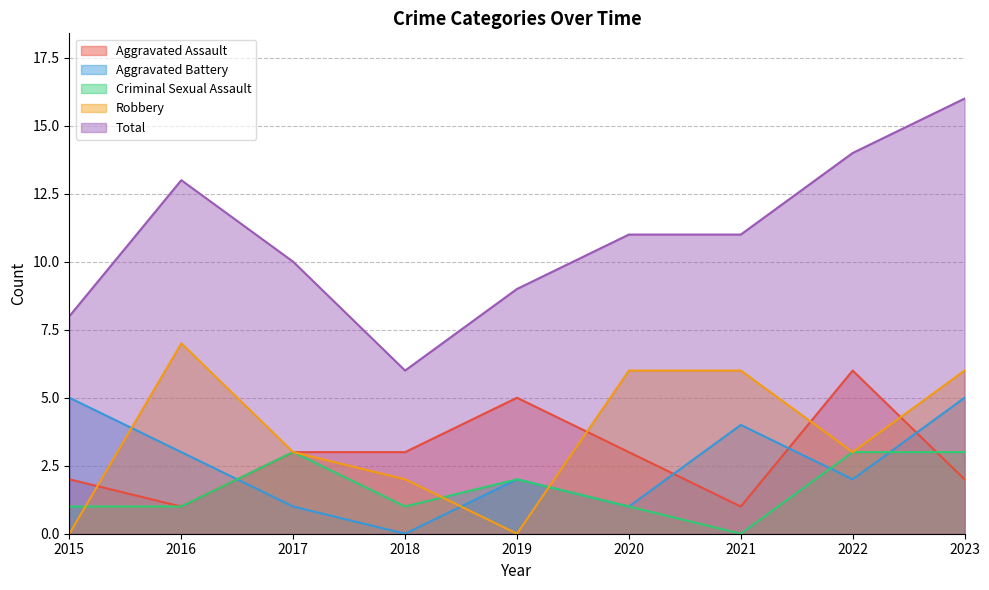

At which label is Aggravated Battery closest to 2?

2019